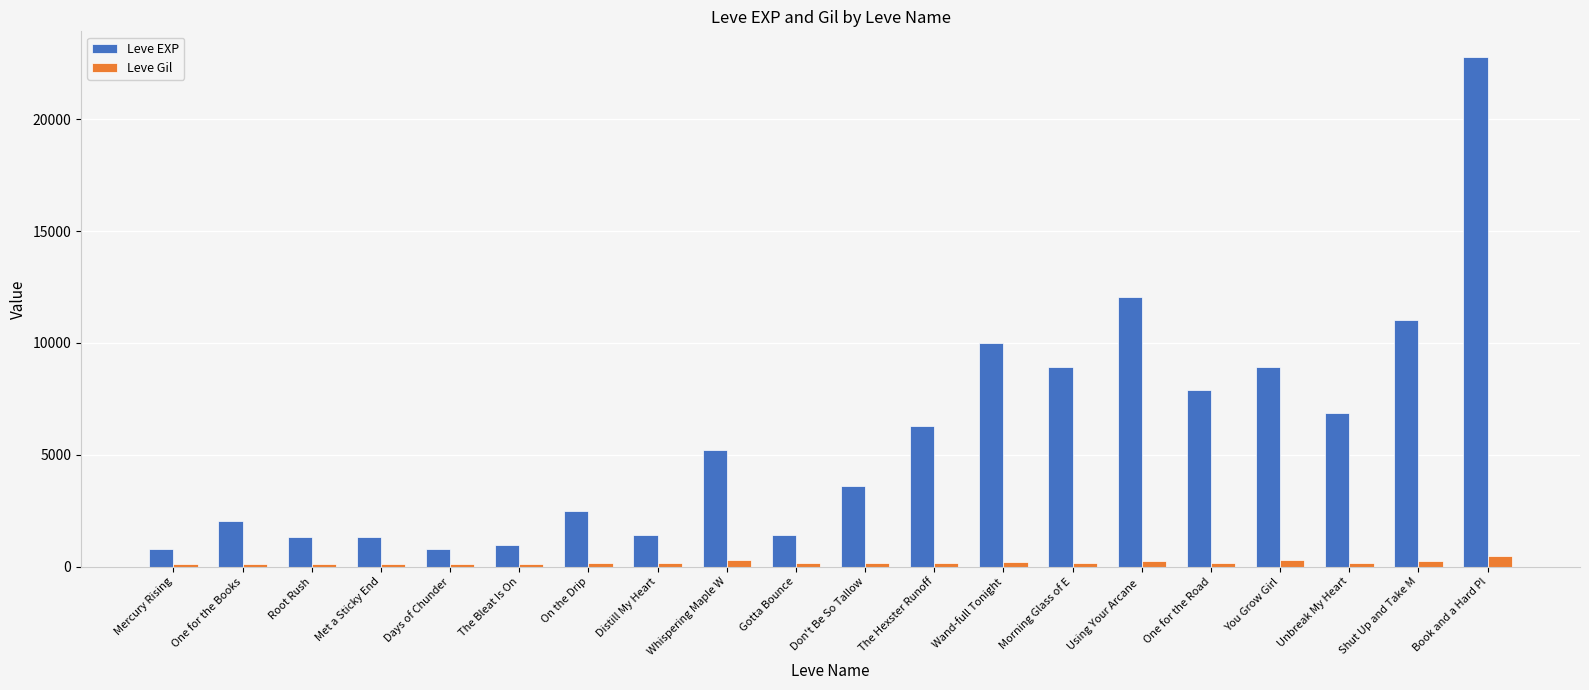

What is the total value across all series at Don't Be So Tallow?

3770